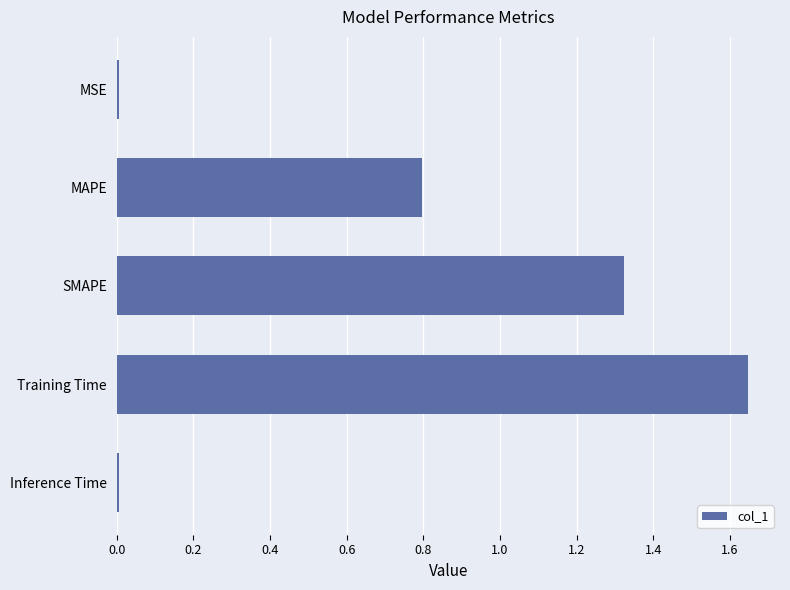

What is the sum of the values at Training Time and SMAPE?

3.0